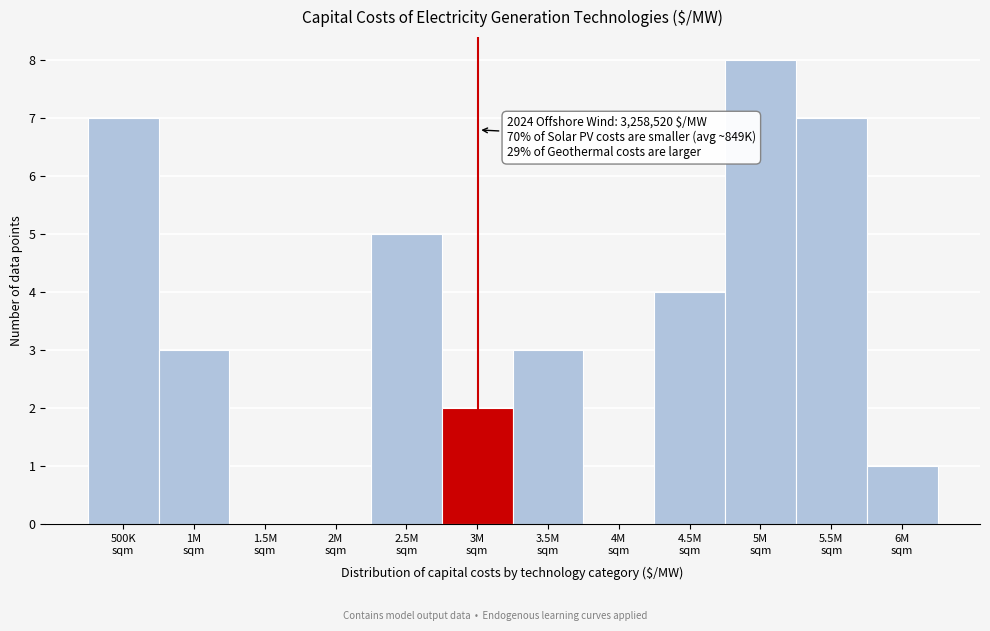

What is the maximum value shown in the chart?

8